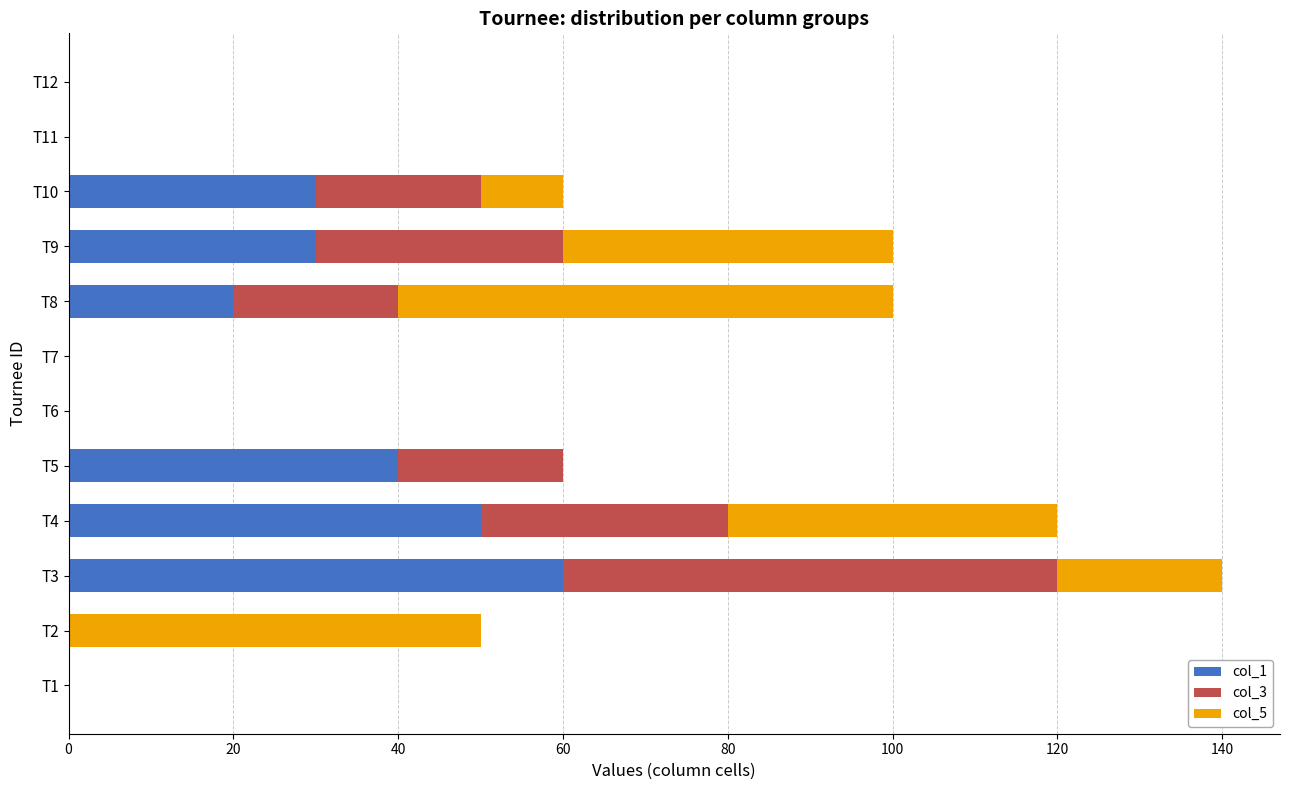

The col_1 series shows 31 at T8. True or false?

False